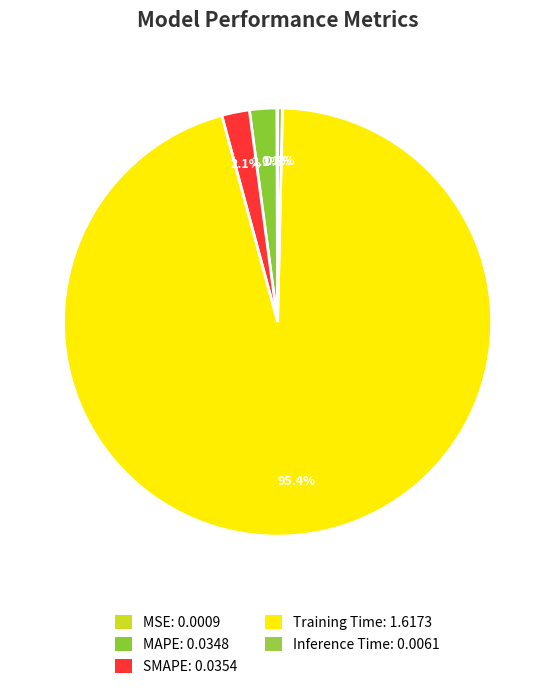

Combined, do MSE and SMAPE account for over 50%?

No